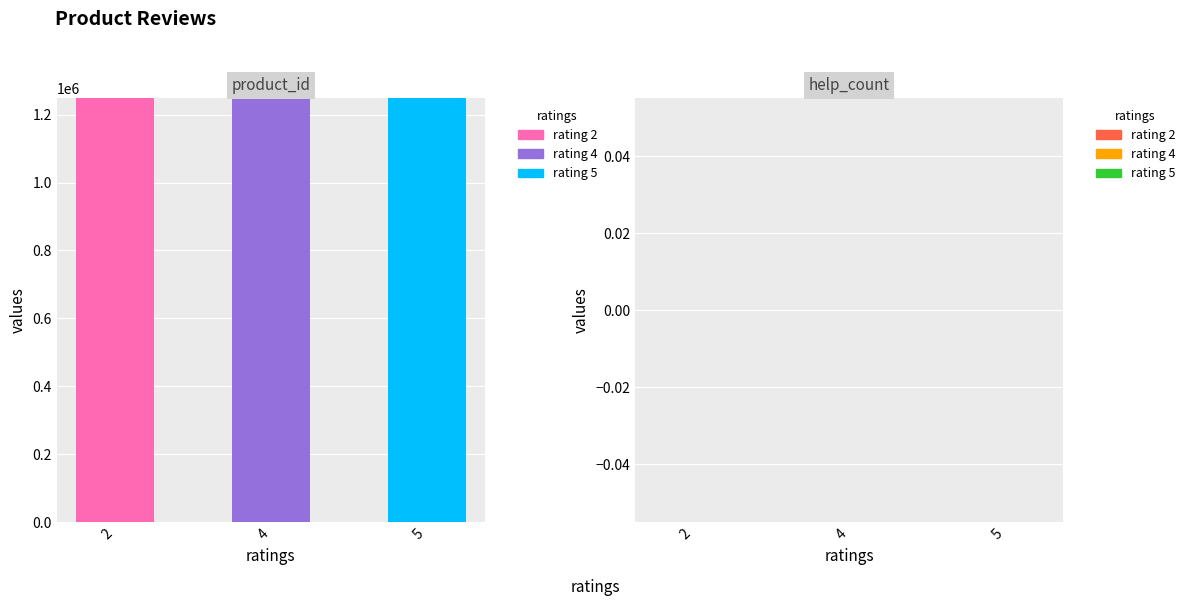

Reading left to right, transcribe the values for rating 2.

2=1248019	4=0	5=0